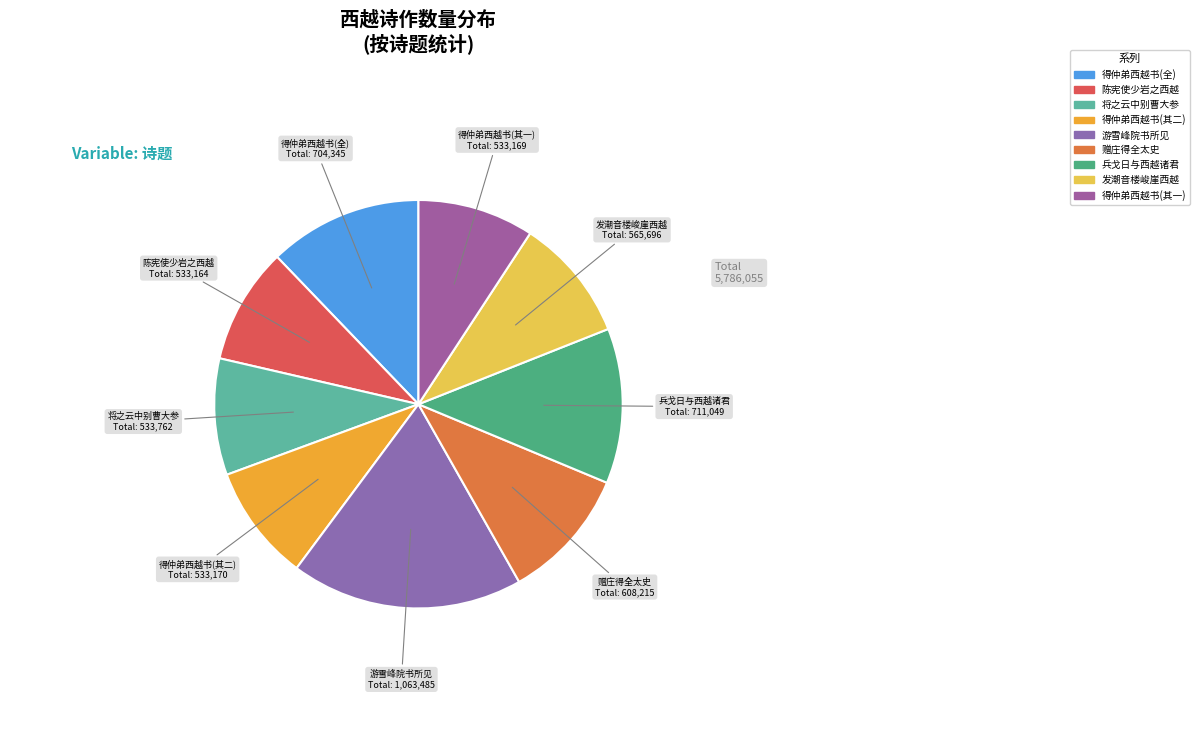

How many slices are in this pie chart?

9